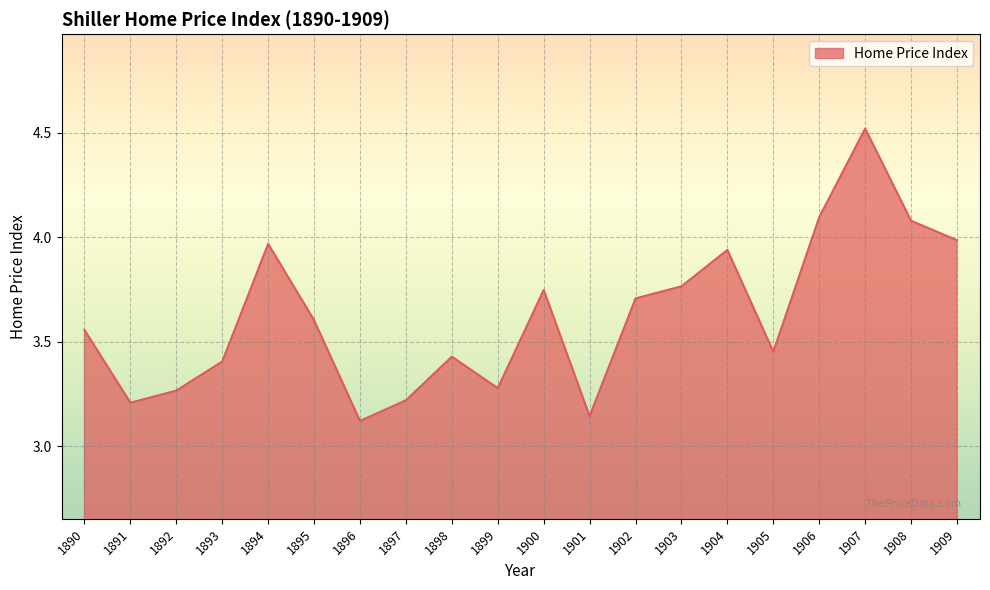

What is the maximum value shown in the chart?

4.5